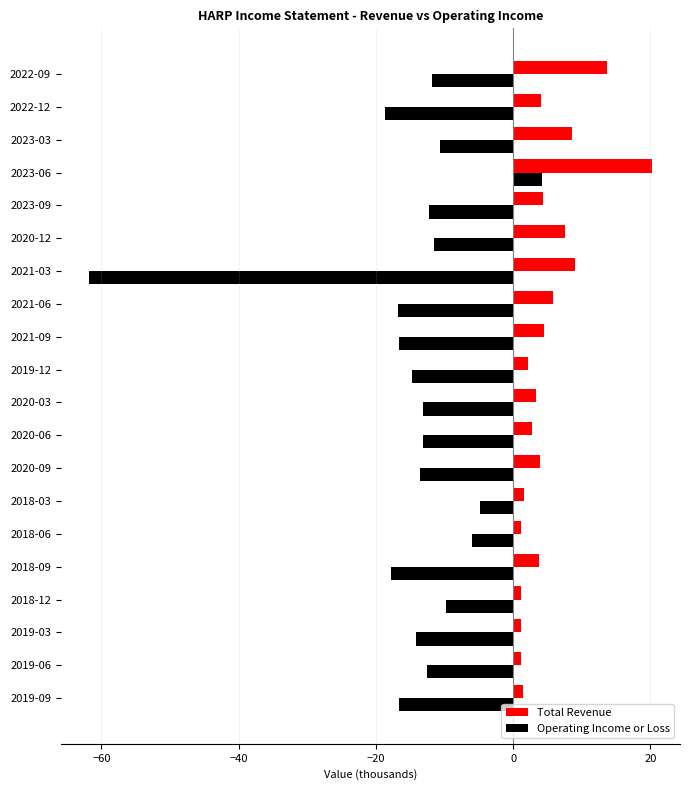

What is the highest value of the Total Revenue series?

20.2